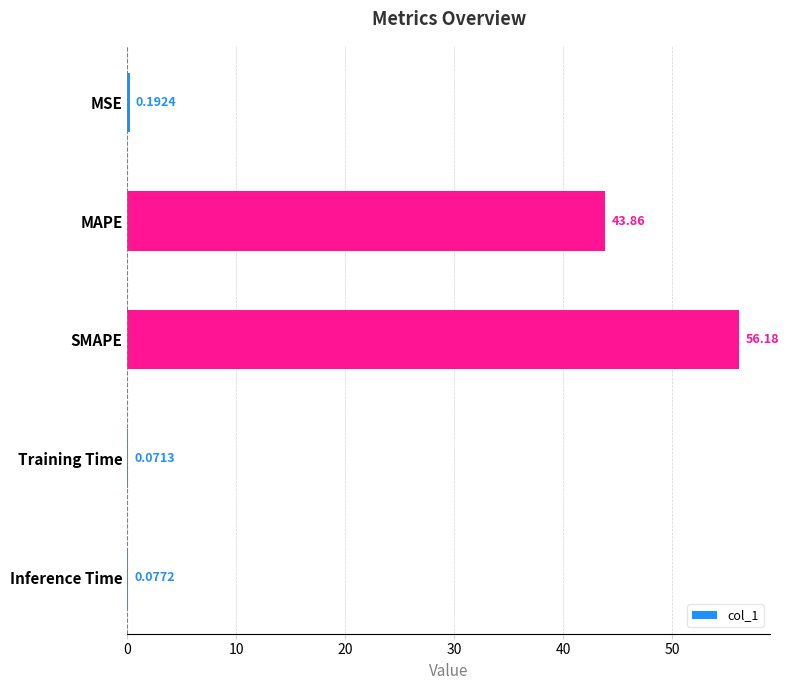

At which label is the value closest to 28?

MAPE